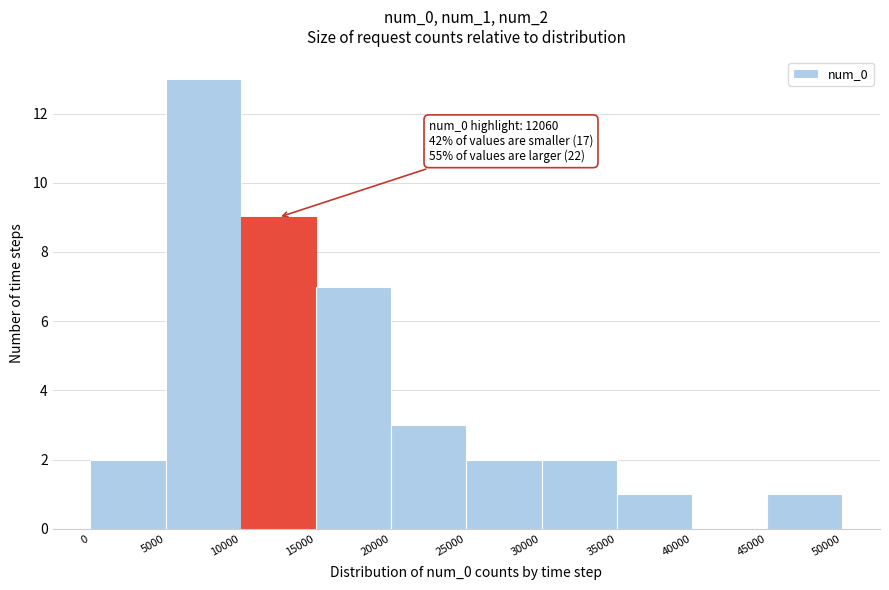

Which range on the x-axis has the tallest bar?

5000 to 10000